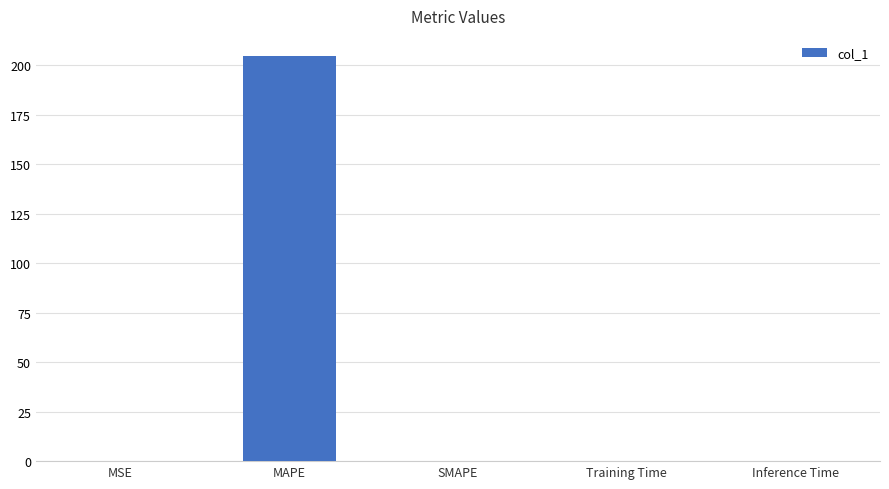

What is the sum of all values?

204.7